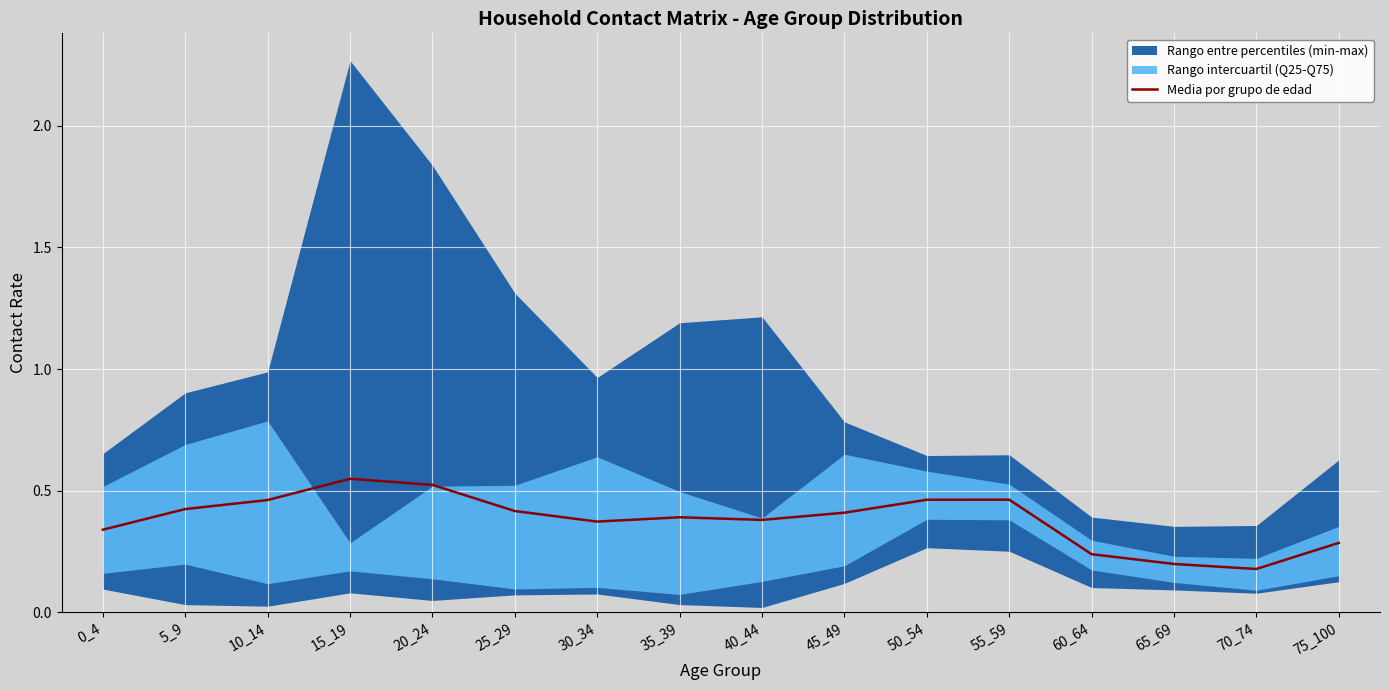

List the labels in order of value, smallest first.

70_74, 65_69, 60_64, 75_100, 0_4, 30_34, 40_44, 35_39, 45_49, 25_29, 5_9, 10_14, 50_54, 55_59, 20_24, 15_19